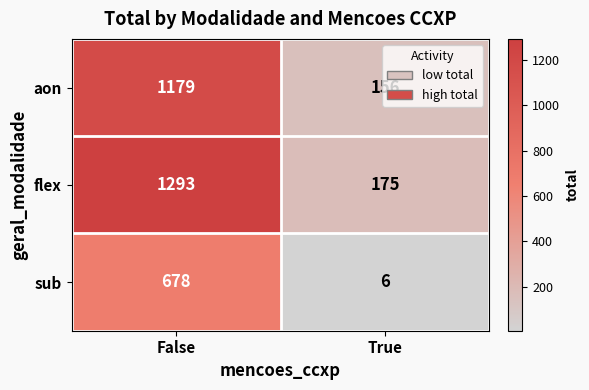

At which category does the chart reach its peak across all series?

False